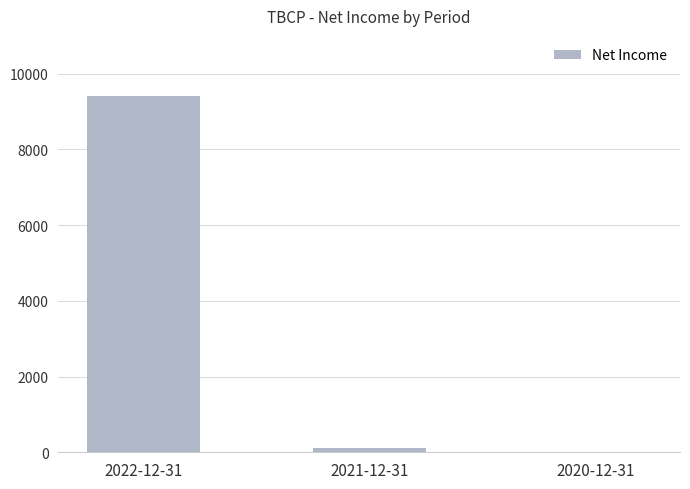

What is the average value?

3167